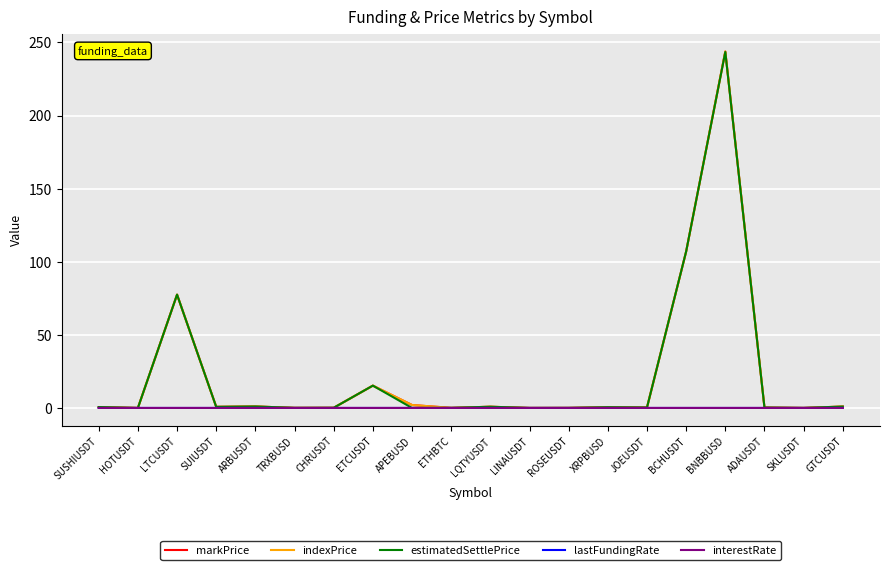

Which series changed the most between BCHUSDT and ADAUSDT?

estimatedSettlePrice